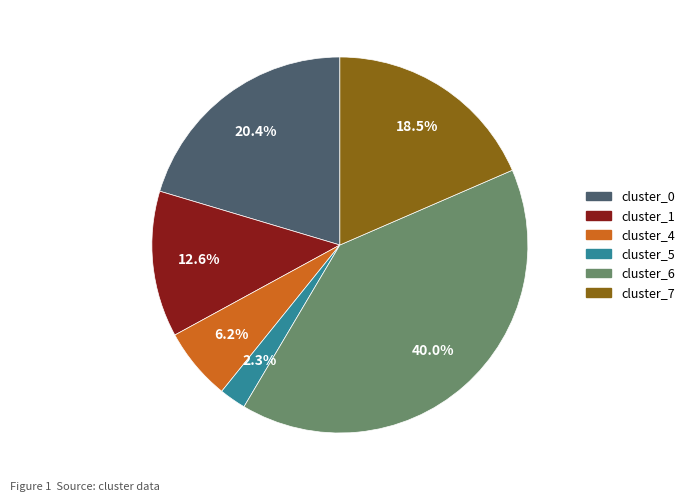

How many segments does this pie chart have?

6